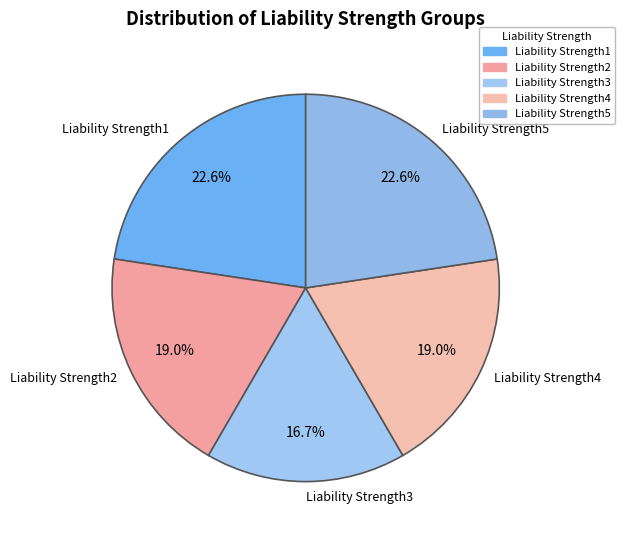

Which has a higher value, Liability Strength3 or Liability Strength2?

Liability Strength2